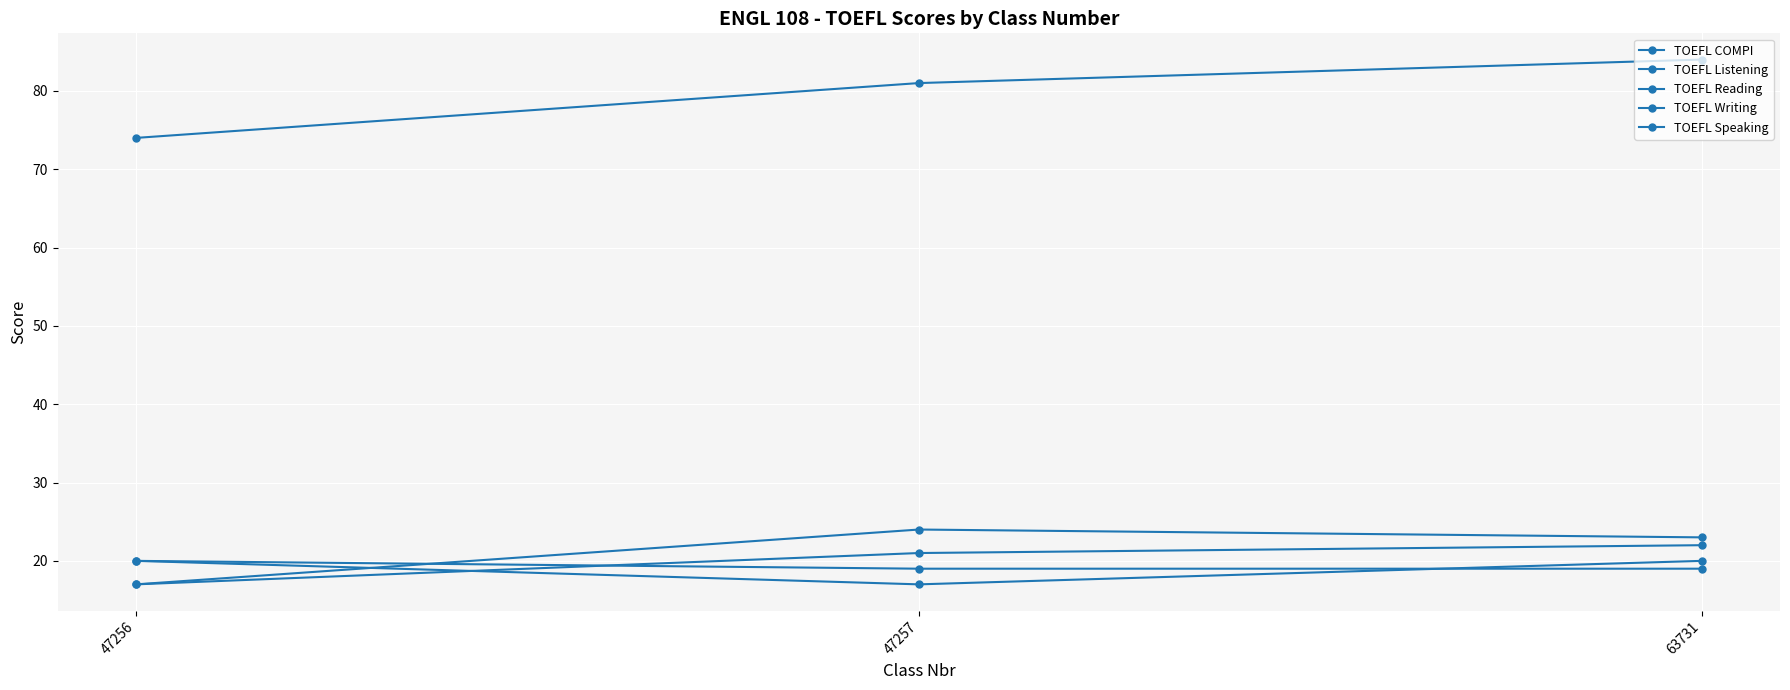

Does the chart have visible grid lines?

Yes